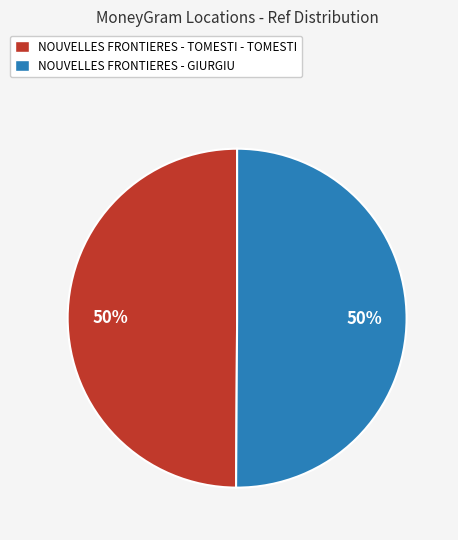

What is the ratio of the value at NOUVELLES FRONTIERES - GIURGIU to the value at NOUVELLES FRONTIERES - TOMESTI - TOMESTI?

1.0